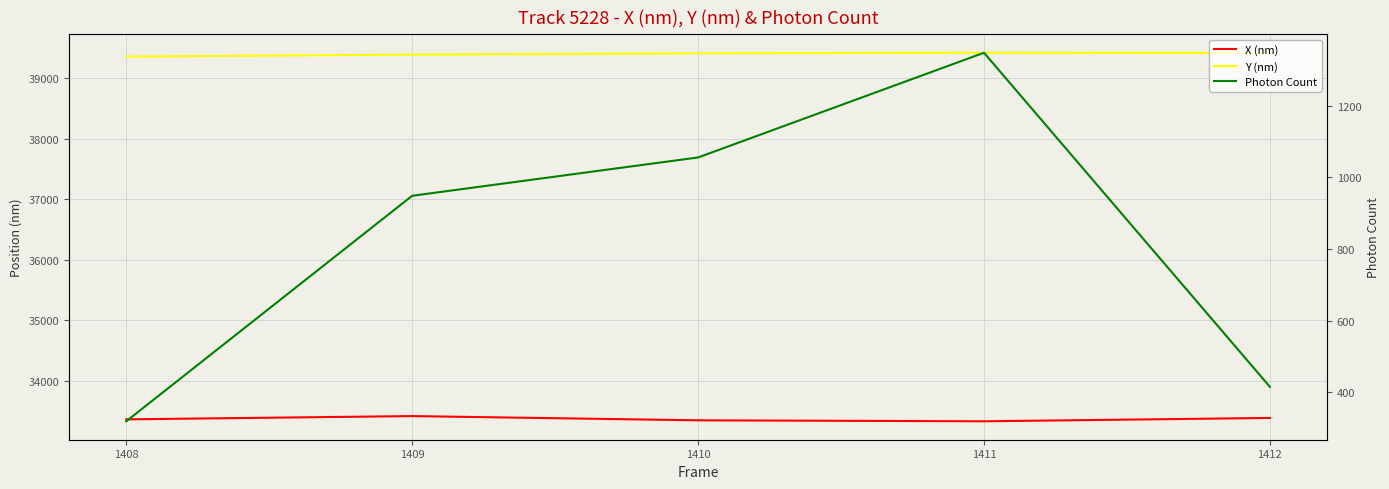

The value of Y (nm) at 1410 is 23167.8. True or false?

False